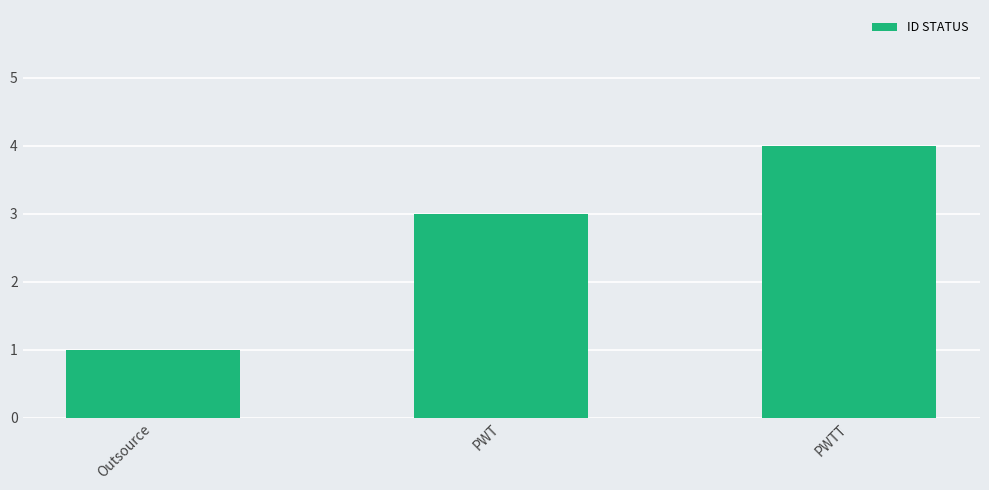

Reading right to left, what are all the values shown in this chart?

4	3	1